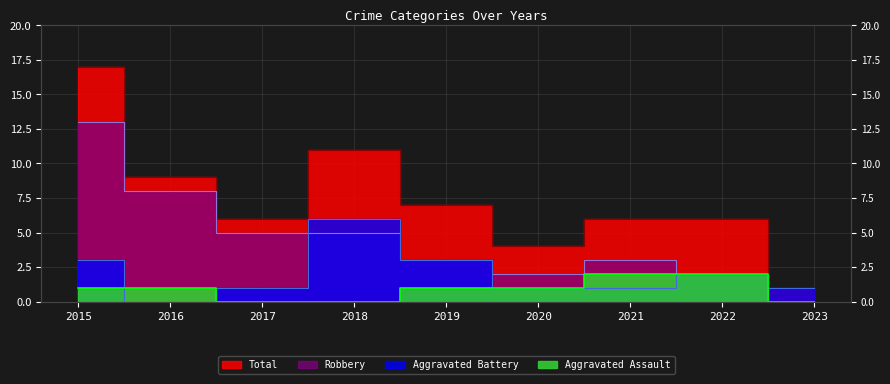

Reading left to right, extract all data points from this chart.

Aggravated Assault: 1	1	0	0	1	1	2	2	0
Aggravated Battery: 3	0	1	6	3	1	1	2	1
Robbery: 13	8	5	5	3	2	3	2	0
Total: 17	9	6	11	7	4	6	6	1